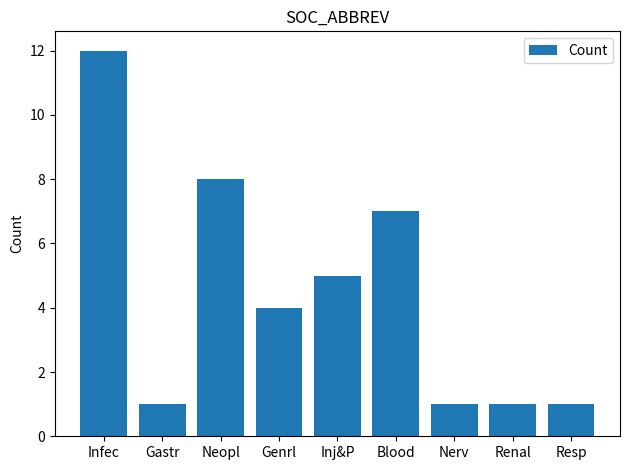

What is the difference between the second highest and second lowest values?

7